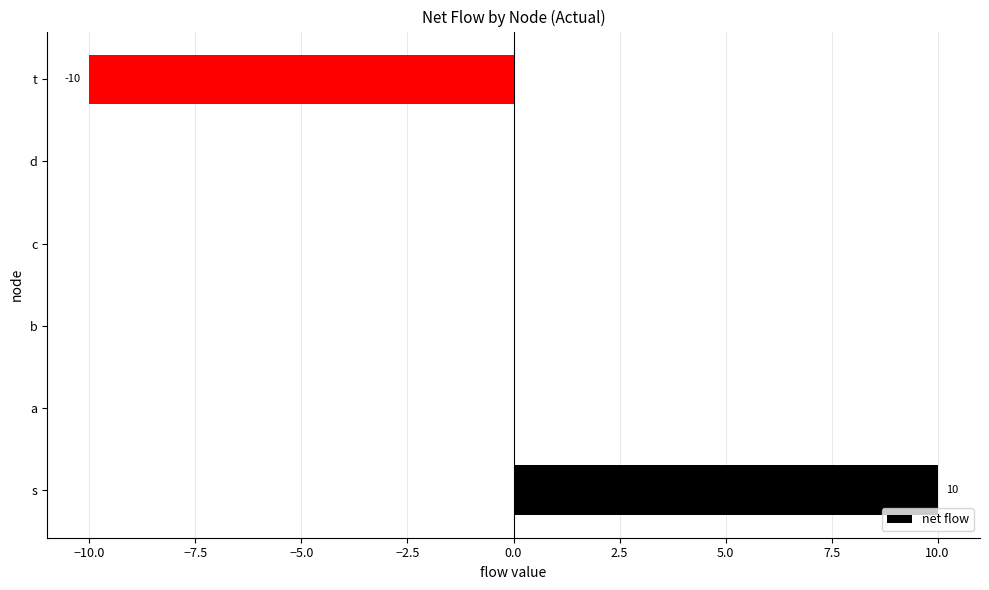

Which has a higher value, s or d?

s